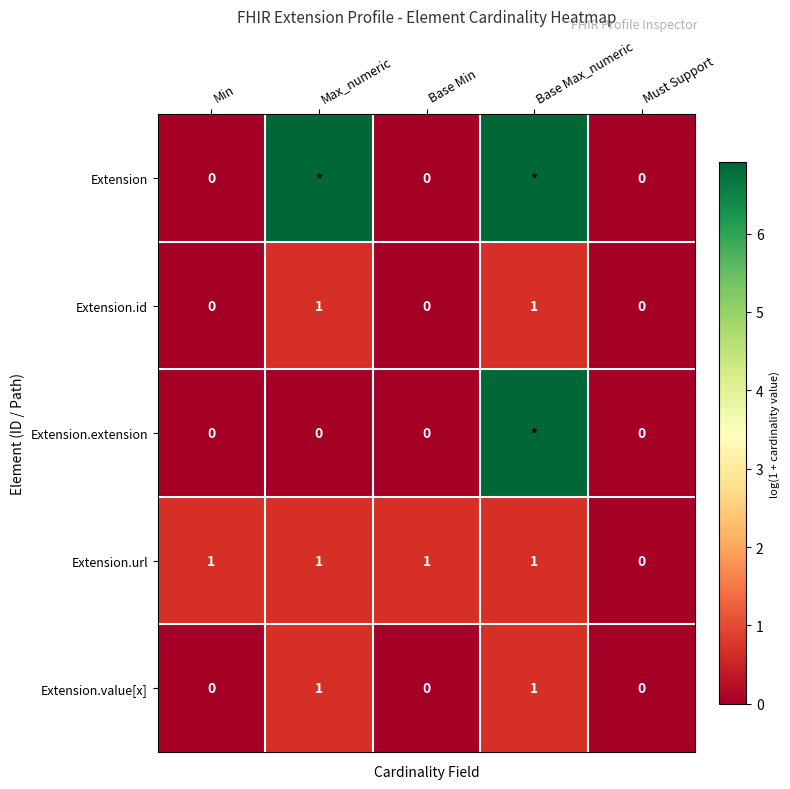

Which category has the highest value in the Extension.id series?

Max_numeric